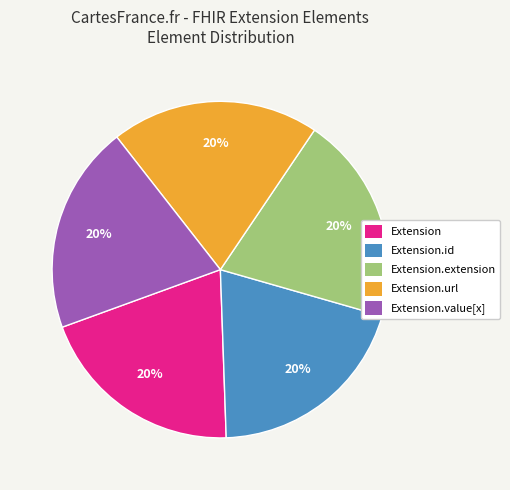

To the nearest percent, what is the average slice percentage?

20%